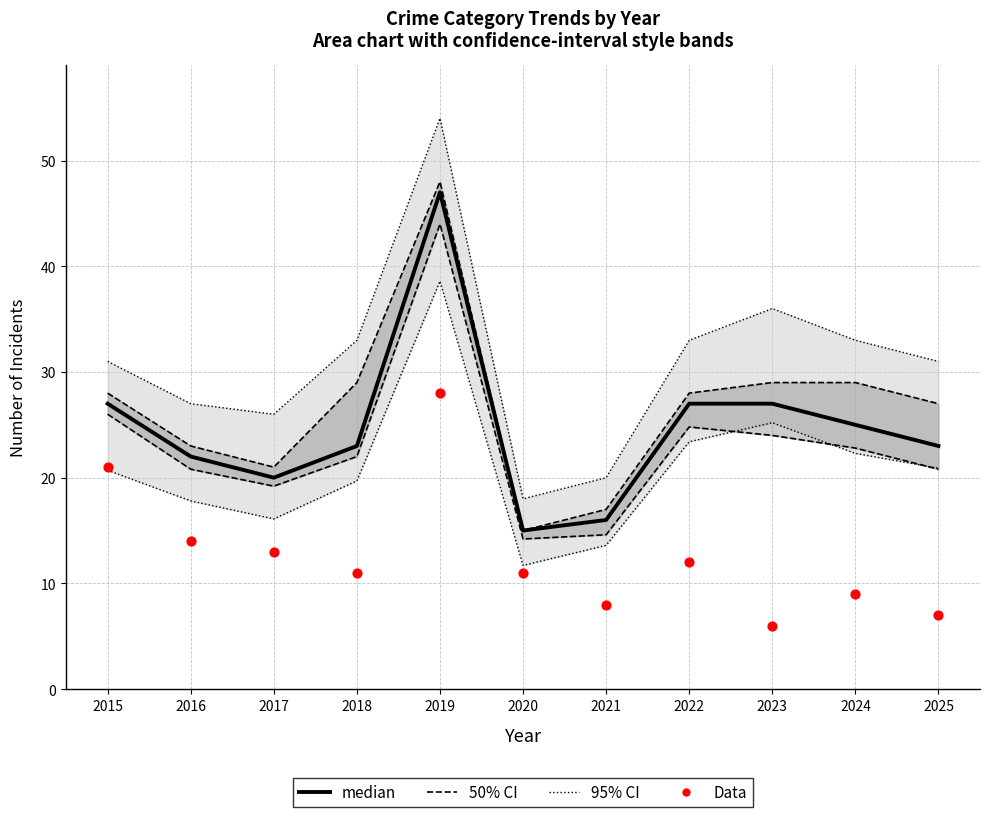

At which category is the sum across all series the highest?

2019